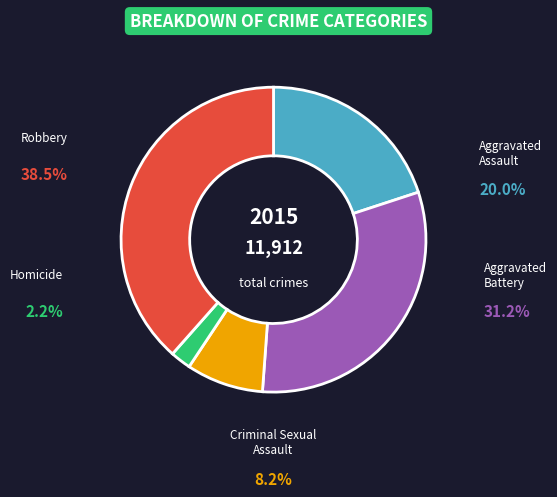

Is Robbery the majority of the pie?

No